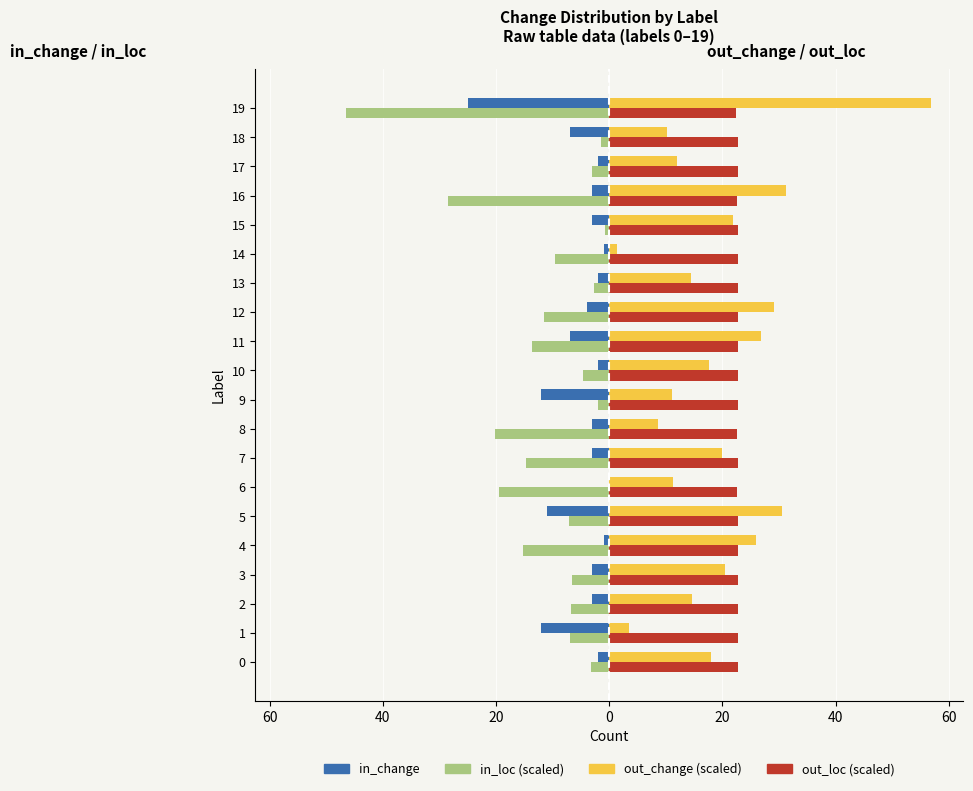

What are all the series names shown in the legend?

in_change, in_loc (scaled), out_change (scaled), out_loc (scaled)